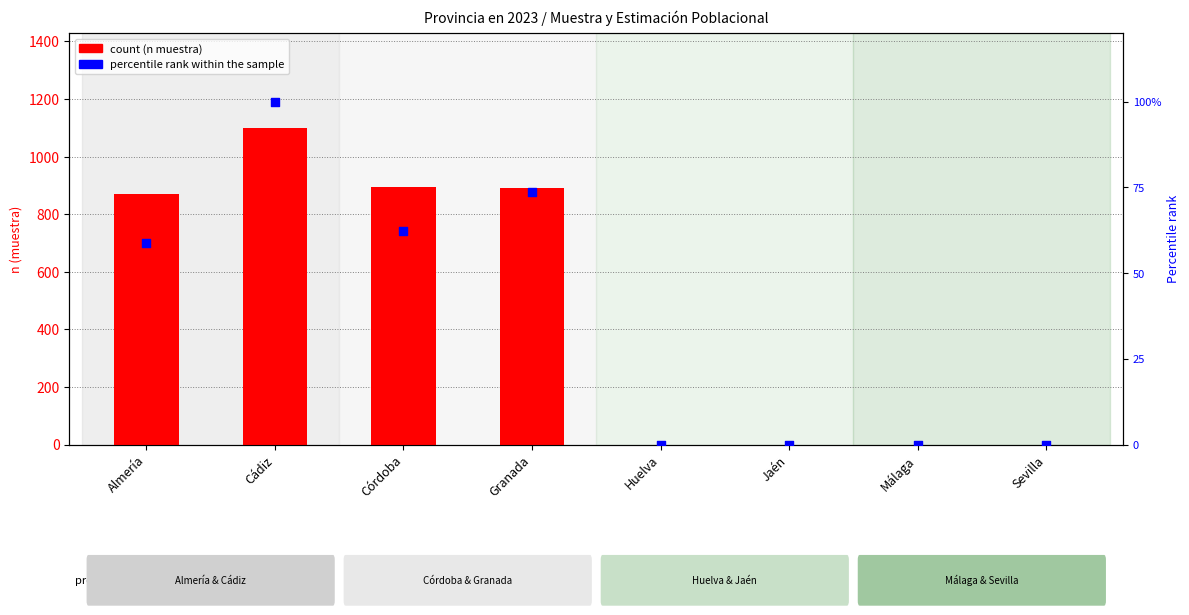

At how many categories does at least one series exceed 228?

4